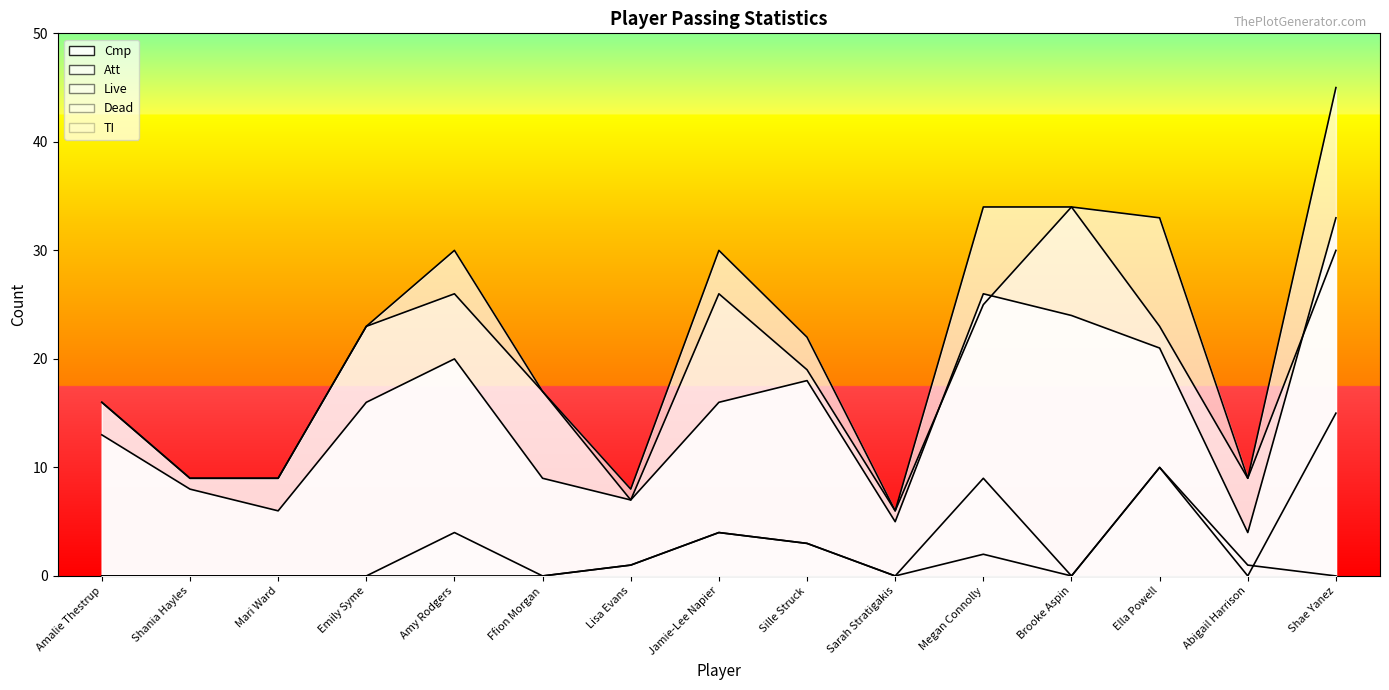

Reading left to right, extract all data points from this chart.

Cmp: 13	8	6	16	20	9	7	16	18	5	26	24	21	4	33
Att: 16	9	9	23	30	17	8	30	22	6	34	34	33	9	45
Live: 16	9	9	23	26	17	7	26	19	6	25	34	23	9	30
Dead: 0	0	0	0	4	0	1	4	3	0	9	0	10	0	15
TI: 0	0	0	0	0	0	1	4	3	0	2	0	10	1	0